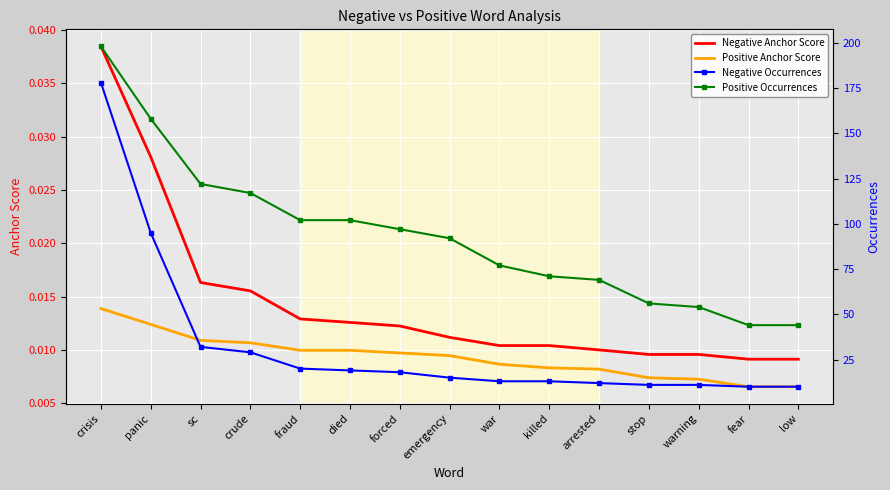

True or false: Positive Occurrences and Negative Occurrences cross at least once.

False